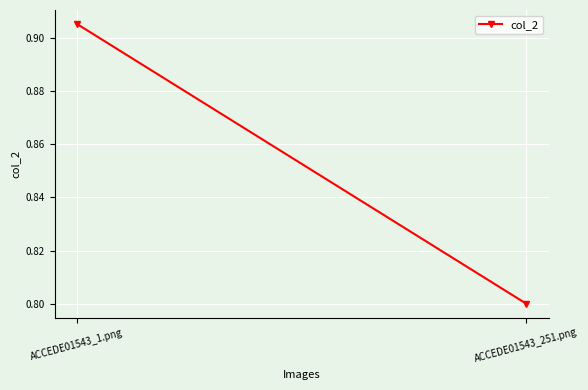

Count the number of data series in this chart.

1